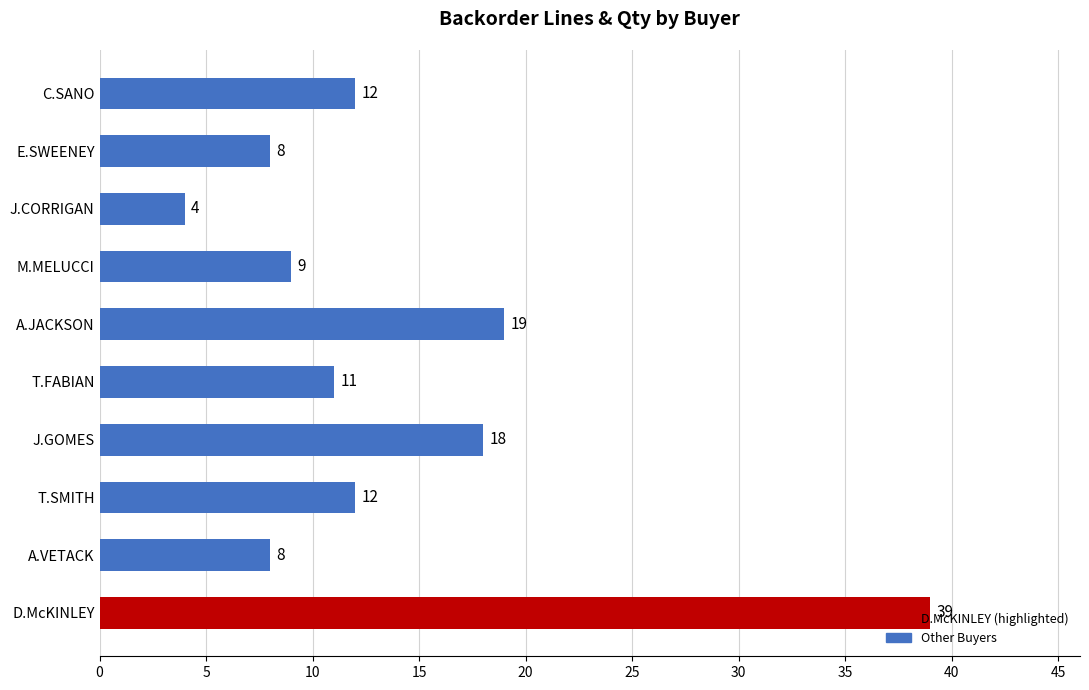

At which label is the value closest to 21?

A.JACKSON